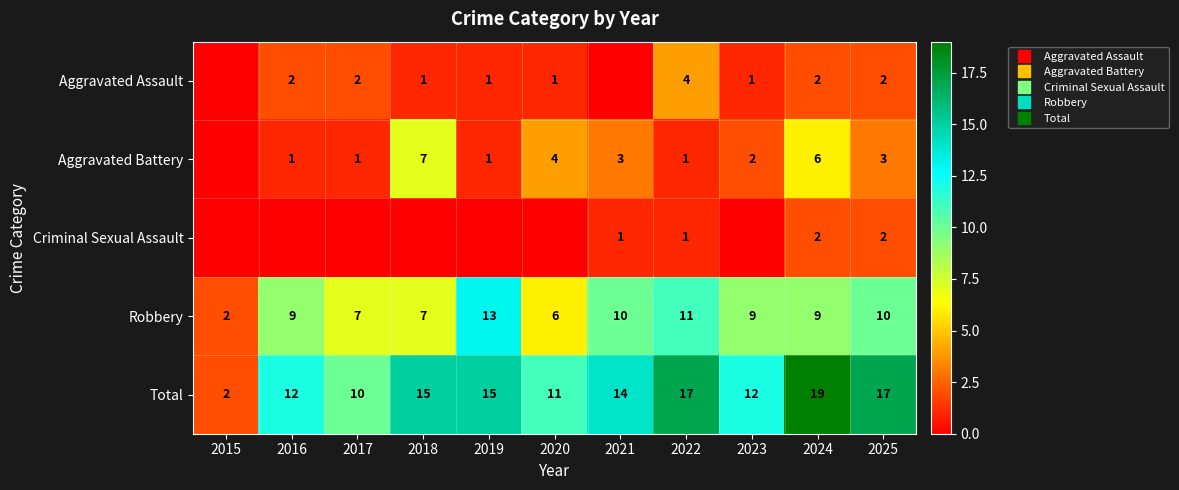

What is the total value across all series at 2024?

38